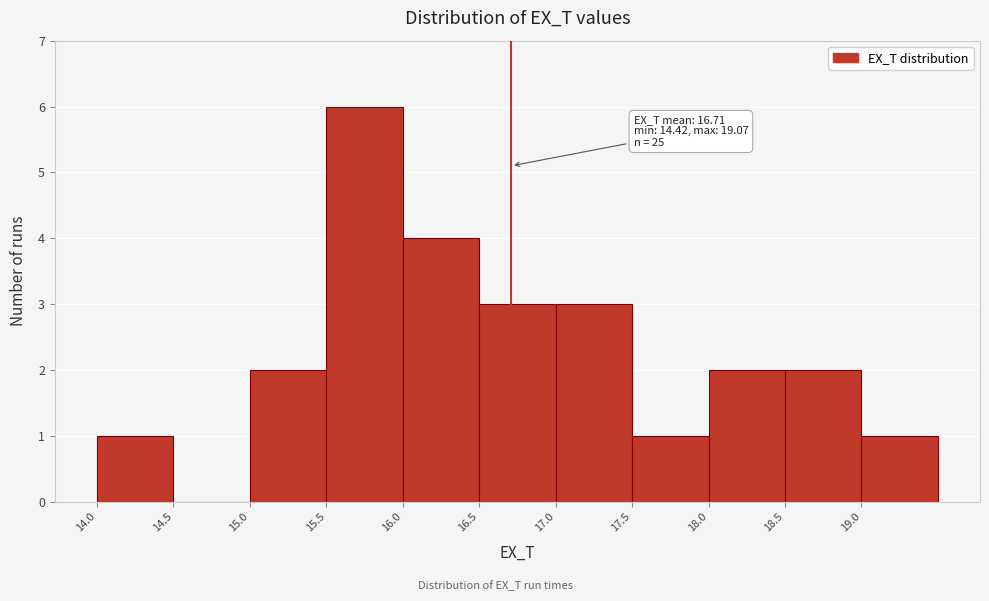

Over which range of the x-axis is the bar tallest?

15.5 to 16.0